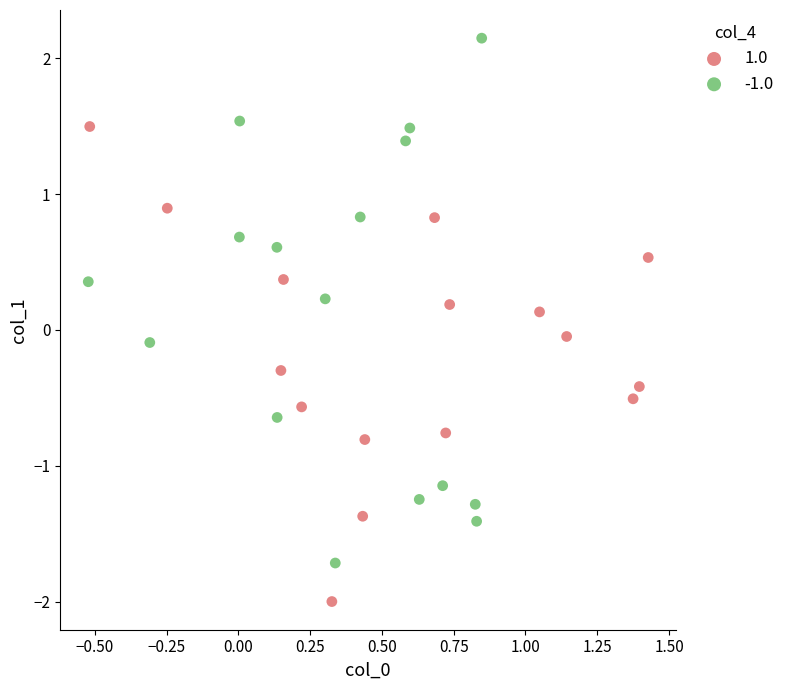

Which series reaches the minimum Y coordinate?

1.0